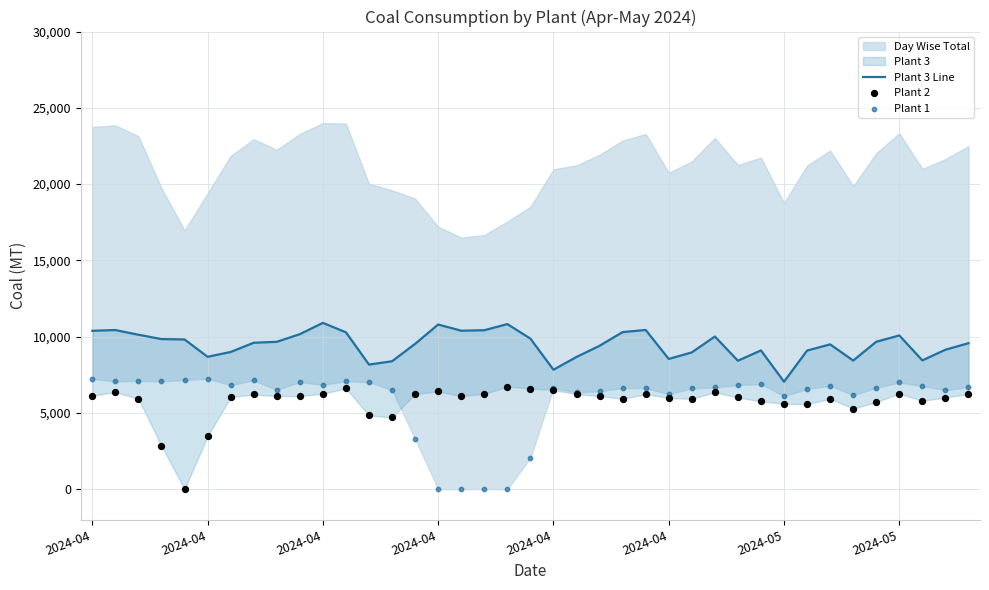

What is the total value across all series at 2024-04?

23745